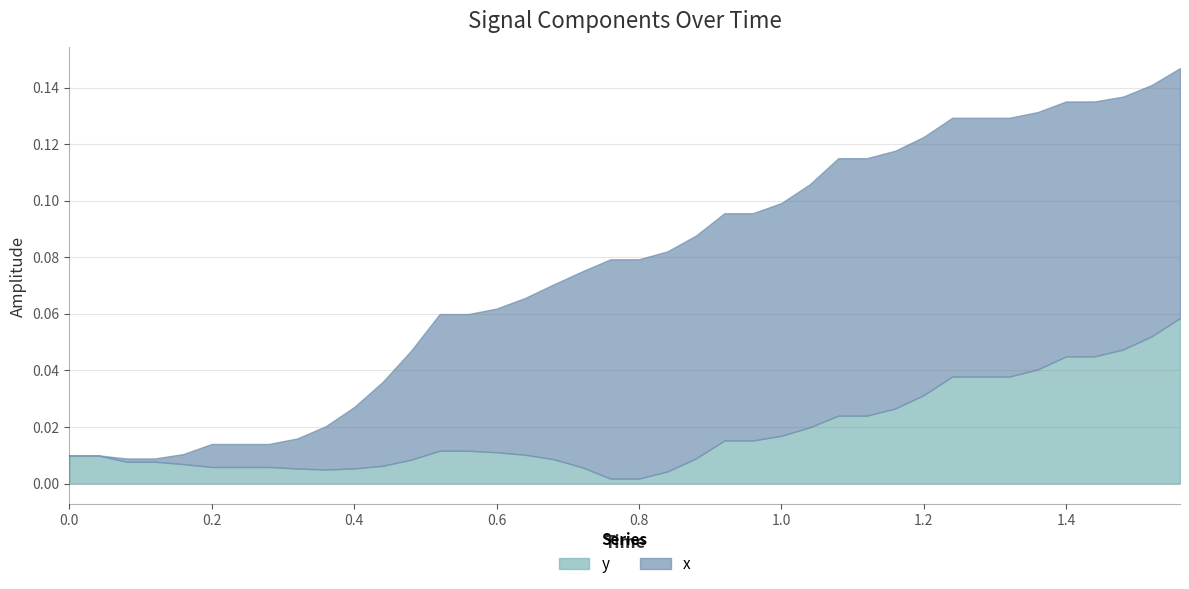

At which category is the sum across all series the highest?

39